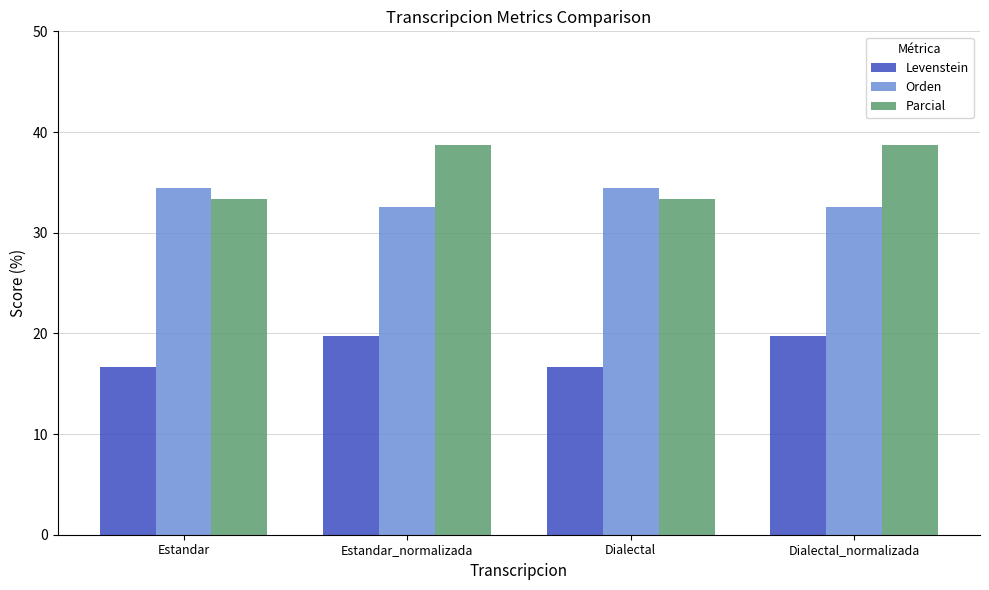

What is the total value across all series at Estandar_normalizada?

91.0